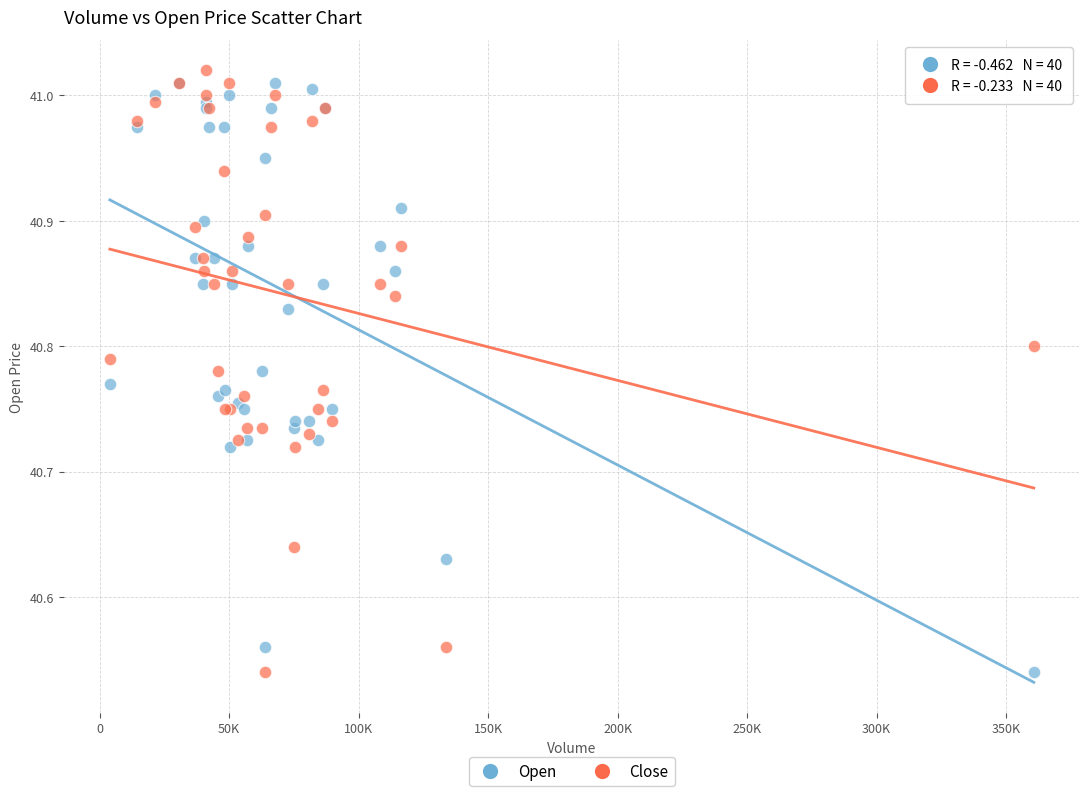

What is the X range (max minus min) for the scatter plot?

356741.0